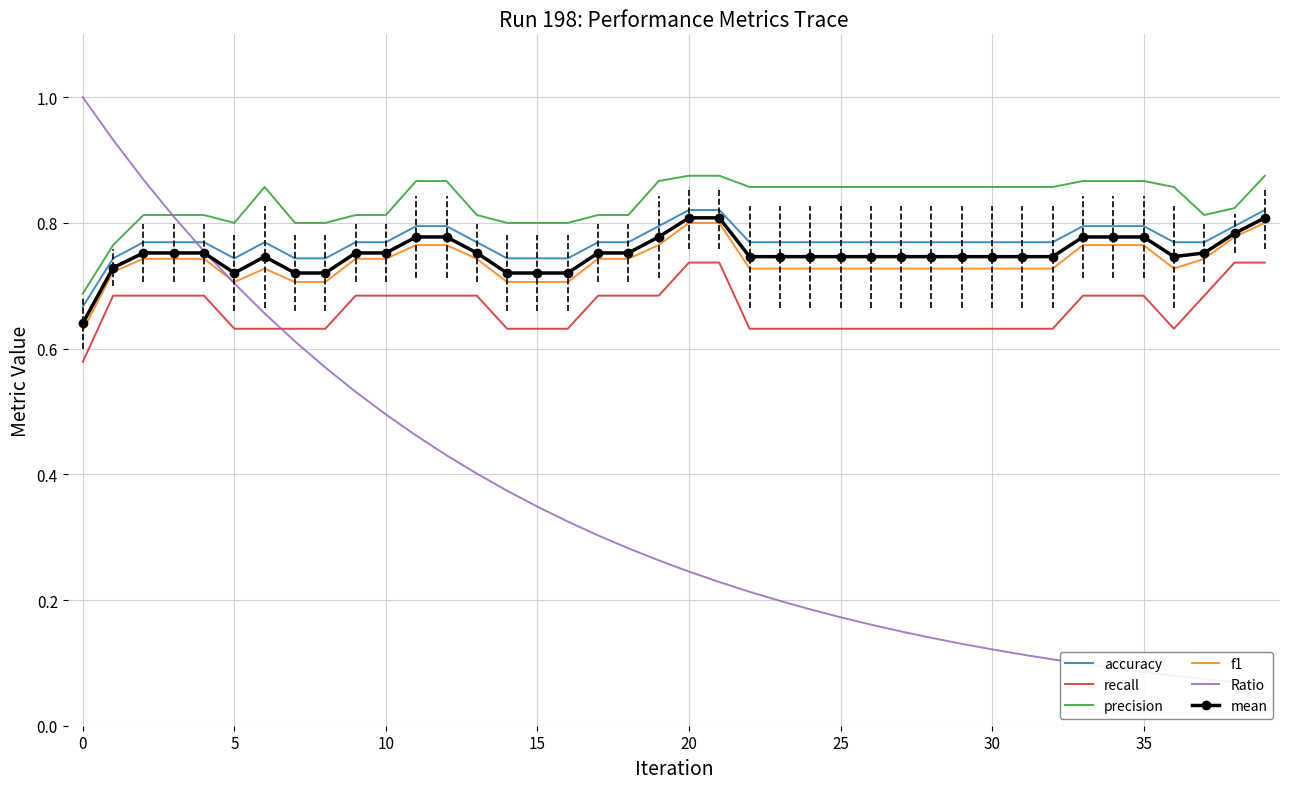

True or false: recall and f1 cross at least once.

False